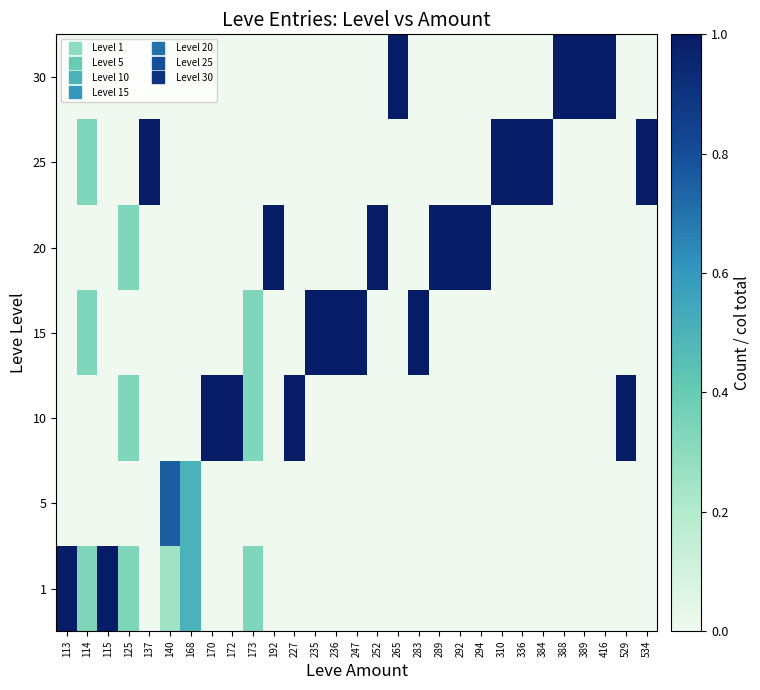

Reading right to left, transcribe all the data shown in this chart.

1: 534=0.0	529=0.0	416=0.0	389=0.0	388=0.0	384=0.0	336=0.0	310=0.0	294=0.0	292=0.0	289=0.0	283=0.0	265=0.0	252=0.0	247=0.0	236=0.0	235=0.0	227=0.0	192=0.0	173=0.3	172=0.0	170=0.0	168=0.5	140=0.2	137=0.0	125=0.3	115=1.0	114=0.3	113=1.0
5: 534=0.0	529=0.0	416=0.0	389=0.0	388=0.0	384=0.0	336=0.0	310=0.0	294=0.0	292=0.0	289=0.0	283=0.0	265=0.0	252=0.0	247=0.0	236=0.0	235=0.0	227=0.0	192=0.0	173=0.0	172=0.0	170=0.0	168=0.5	140=0.8	137=0.0	125=0.0	115=0.0	114=0.0	113=0.0
10: 534=0.0	529=1.0	416=0.0	389=0.0	388=0.0	384=0.0	336=0.0	310=0.0	294=0.0	292=0.0	289=0.0	283=0.0	265=0.0	252=0.0	247=0.0	236=0.0	235=0.0	227=1.0	192=0.0	173=0.3	172=1.0	170=1.0	168=0.0	140=0.0	137=0.0	125=0.3	115=0.0	114=0.0	113=0.0
15: 534=0.0	529=0.0	416=0.0	389=0.0	388=0.0	384=0.0	336=0.0	310=0.0	294=0.0	292=0.0	289=0.0	283=1.0	265=0.0	252=0.0	247=1.0	236=1.0	235=1.0	227=0.0	192=0.0	173=0.3	172=0.0	170=0.0	168=0.0	140=0.0	137=0.0	125=0.0	115=0.0	114=0.3	113=0.0
20: 534=0.0	529=0.0	416=0.0	389=0.0	388=0.0	384=0.0	336=0.0	310=0.0	294=1.0	292=1.0	289=1.0	283=0.0	265=0.0	252=1.0	247=0.0	236=0.0	235=0.0	227=0.0	192=1.0	173=0.0	172=0.0	170=0.0	168=0.0	140=0.0	137=0.0	125=0.3	115=0.0	114=0.0	113=0.0
25: 534=1.0	529=0.0	416=0.0	389=0.0	388=0.0	384=1.0	336=1.0	310=1.0	294=0.0	292=0.0	289=0.0	283=0.0	265=0.0	252=0.0	247=0.0	236=0.0	235=0.0	227=0.0	192=0.0	173=0.0	172=0.0	170=0.0	168=0.0	140=0.0	137=1.0	125=0.0	115=0.0	114=0.3	113=0.0
30: 534=0.0	529=0.0	416=1.0	389=1.0	388=1.0	384=0.0	336=0.0	310=0.0	294=0.0	292=0.0	289=0.0	283=0.0	265=1.0	252=0.0	247=0.0	236=0.0	235=0.0	227=0.0	192=0.0	173=0.0	172=0.0	170=0.0	168=0.0	140=0.0	137=0.0	125=0.0	115=0.0	114=0.0	113=0.0